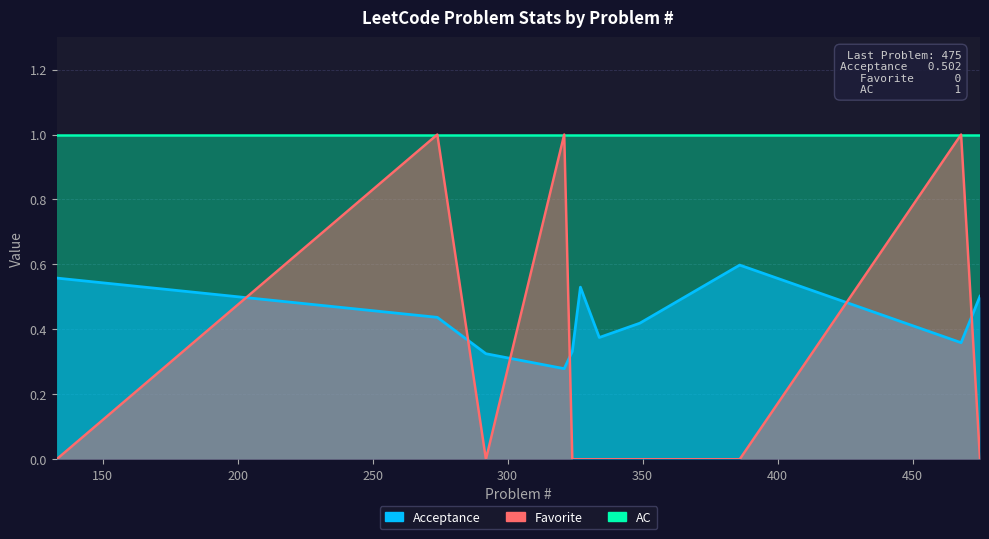

True or false: Acceptance and AC intersect in this chart.

False